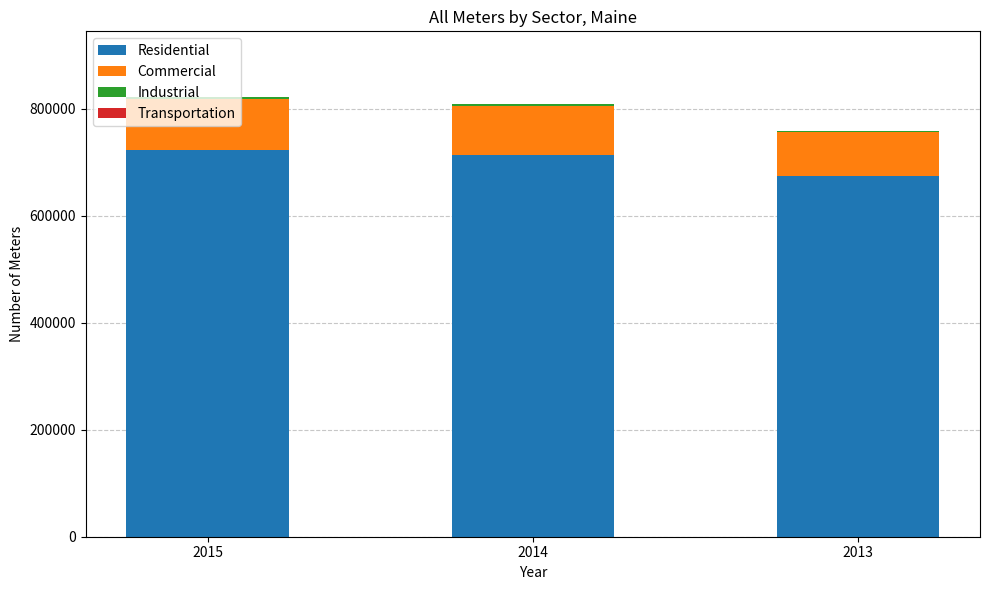

What is the maximum value for Residential?

723148